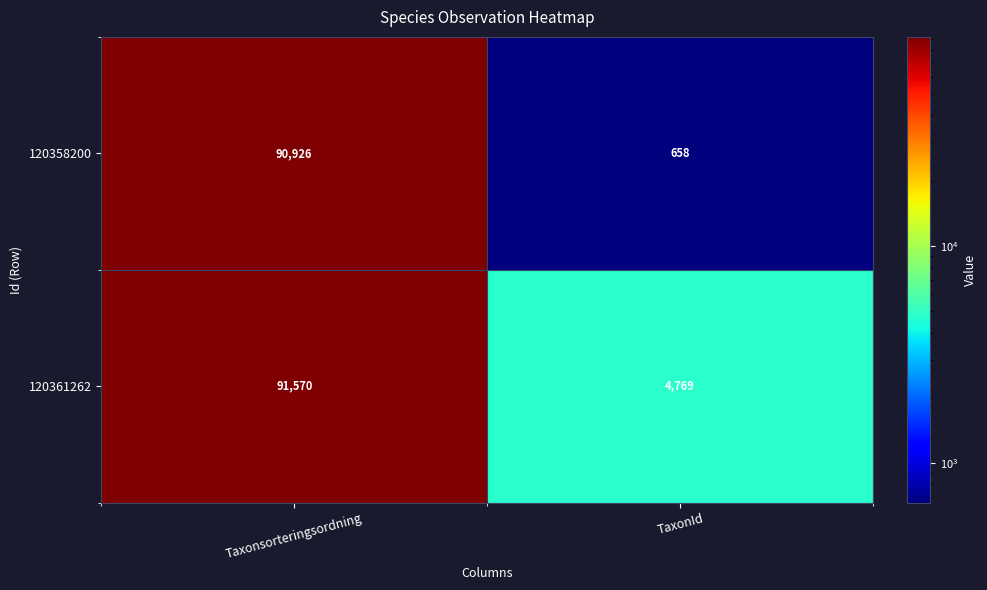

At how many categories does at least one series exceed 1334?

2